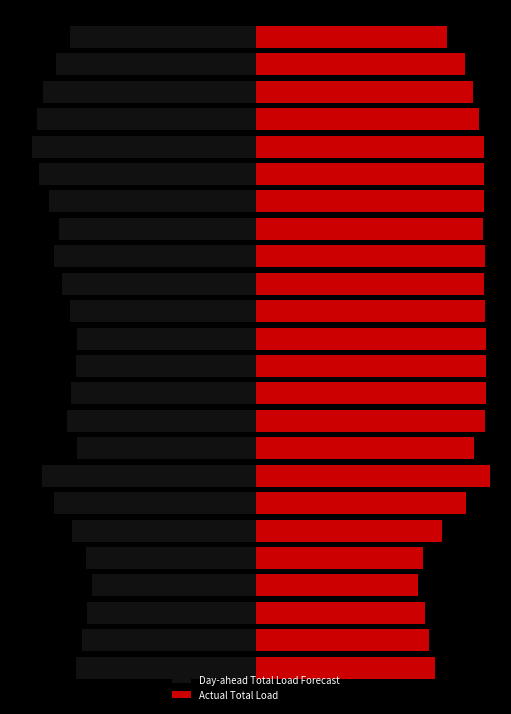

Rank the series at −600 from lowest to highest value.

Day-ahead Total Load Forecast, Actual Total Load